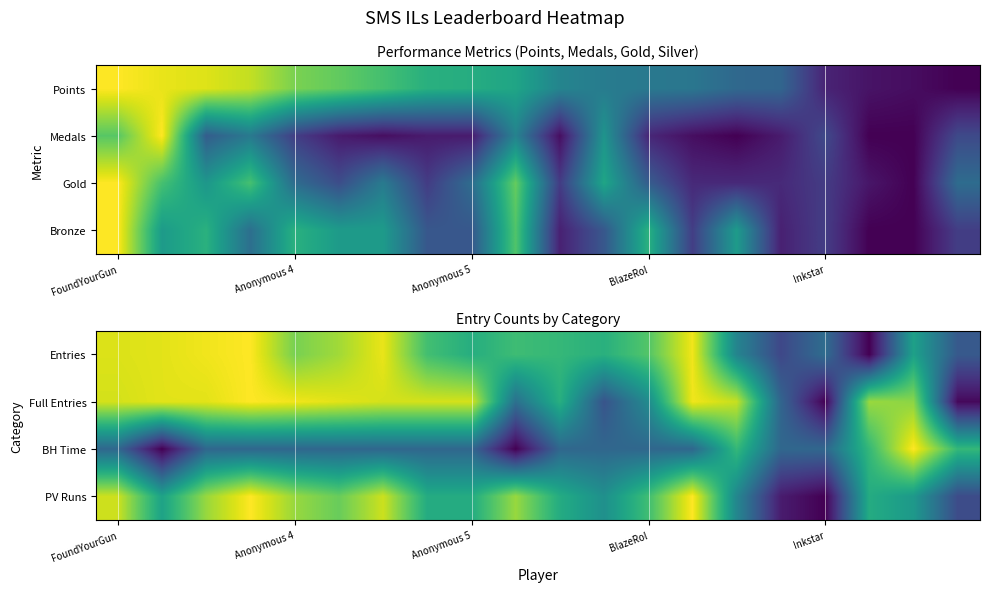

True or false: Entries has a value of 1.1 at Anonymous 4.

False